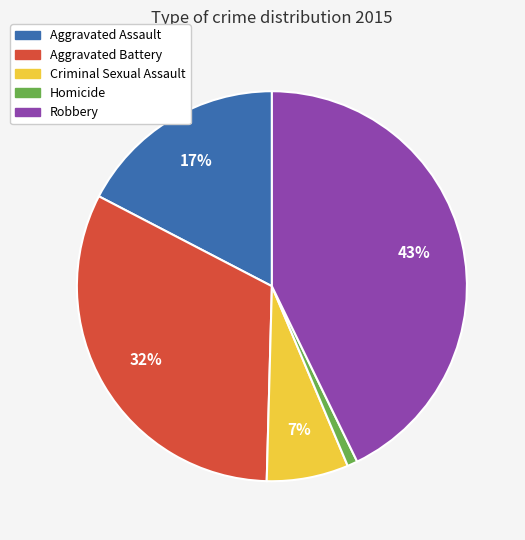

Which has a higher value, Homicide or Robbery?

Robbery